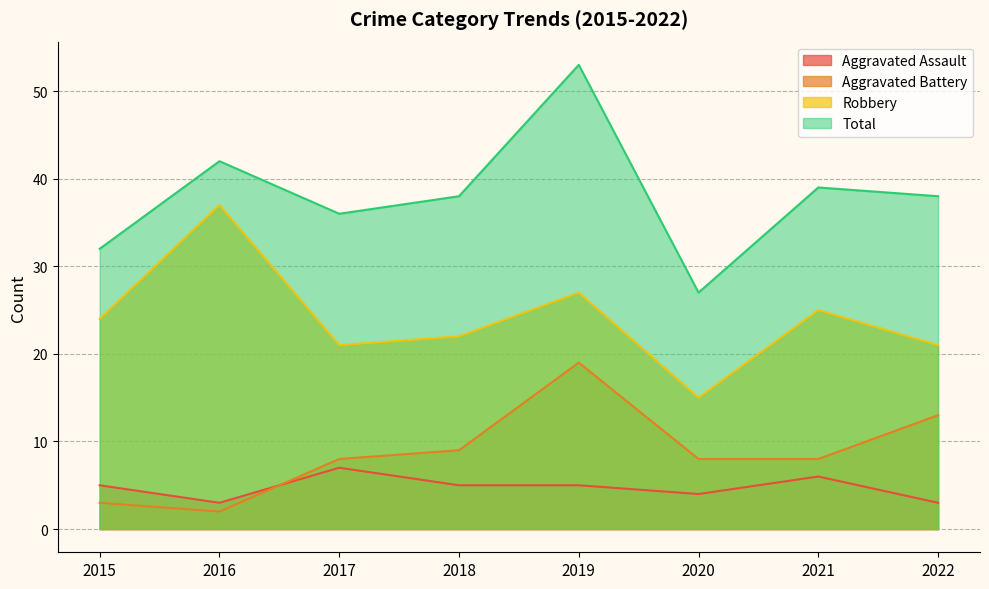

True or false: Total and Aggravated Battery intersect in this chart.

False